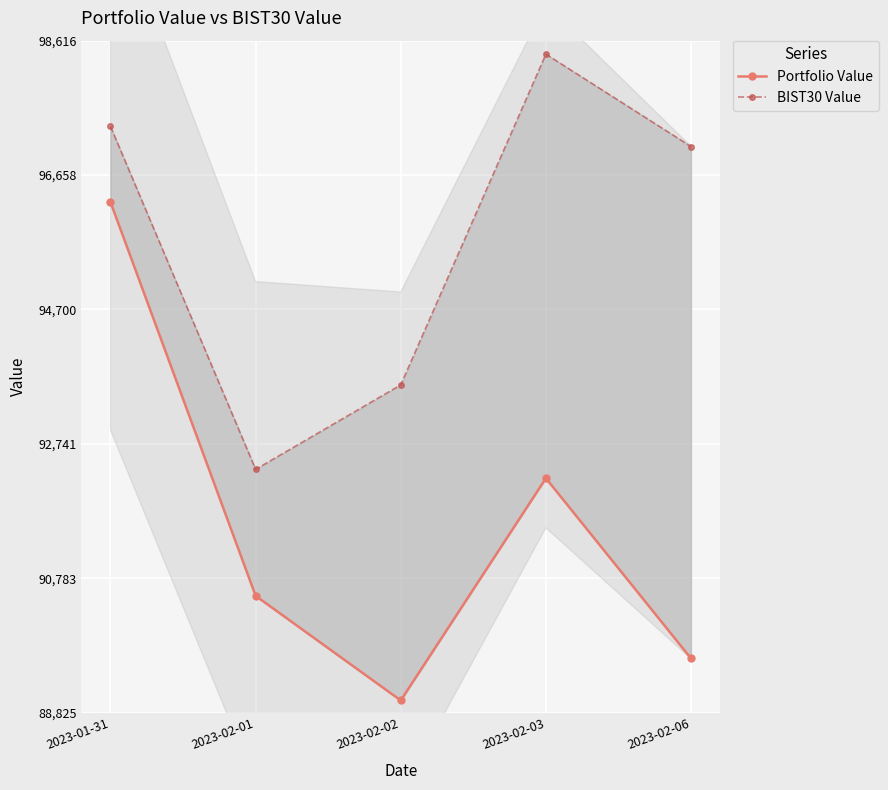

Reading right to left, what are all the values shown in this chart?

Portfolio Value: 89614.6	92240.7	89002.9	90526.9	96263.2
BIST30 Value: 97072.9	98419.2	93600.5	92369.6	97365.9